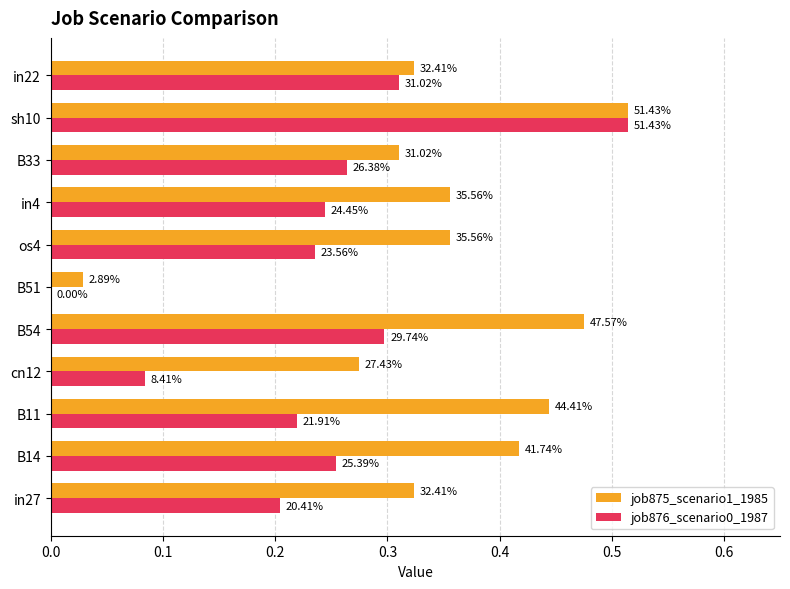

What is the maximum value shown in the chart?

0.5